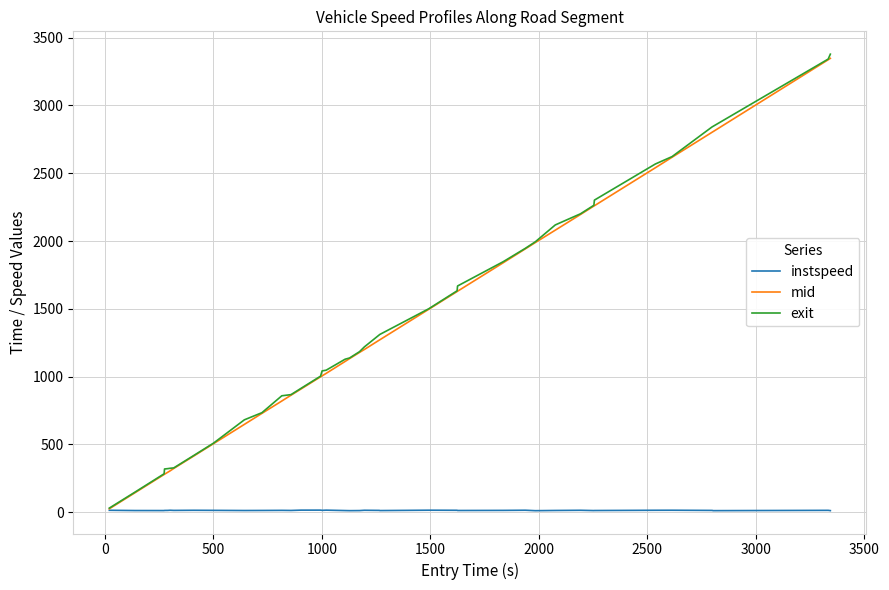

What is the maximum value shown in the chart?

3378.5